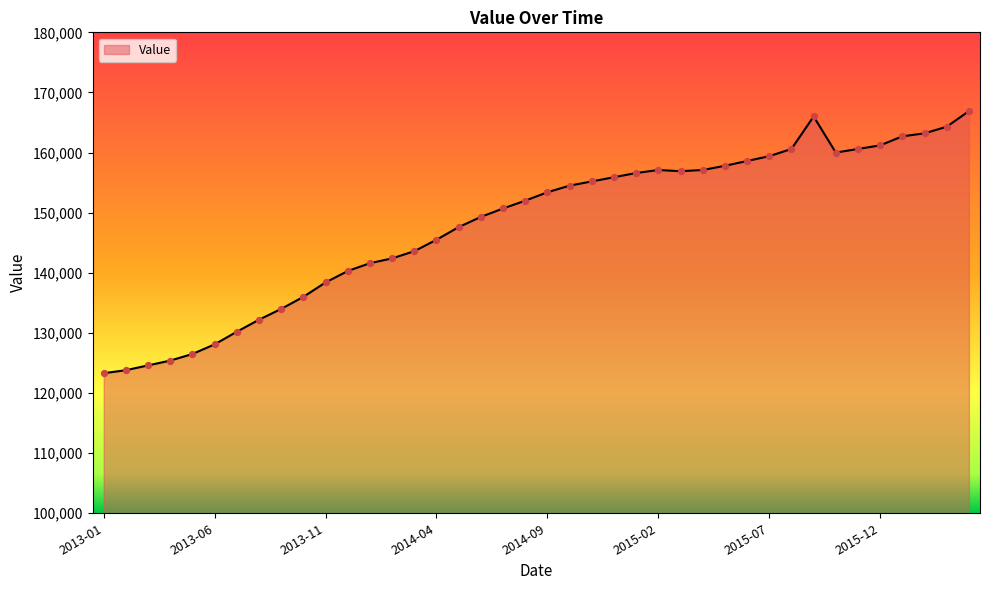

What is the difference between the maximum and minimum values?

43600